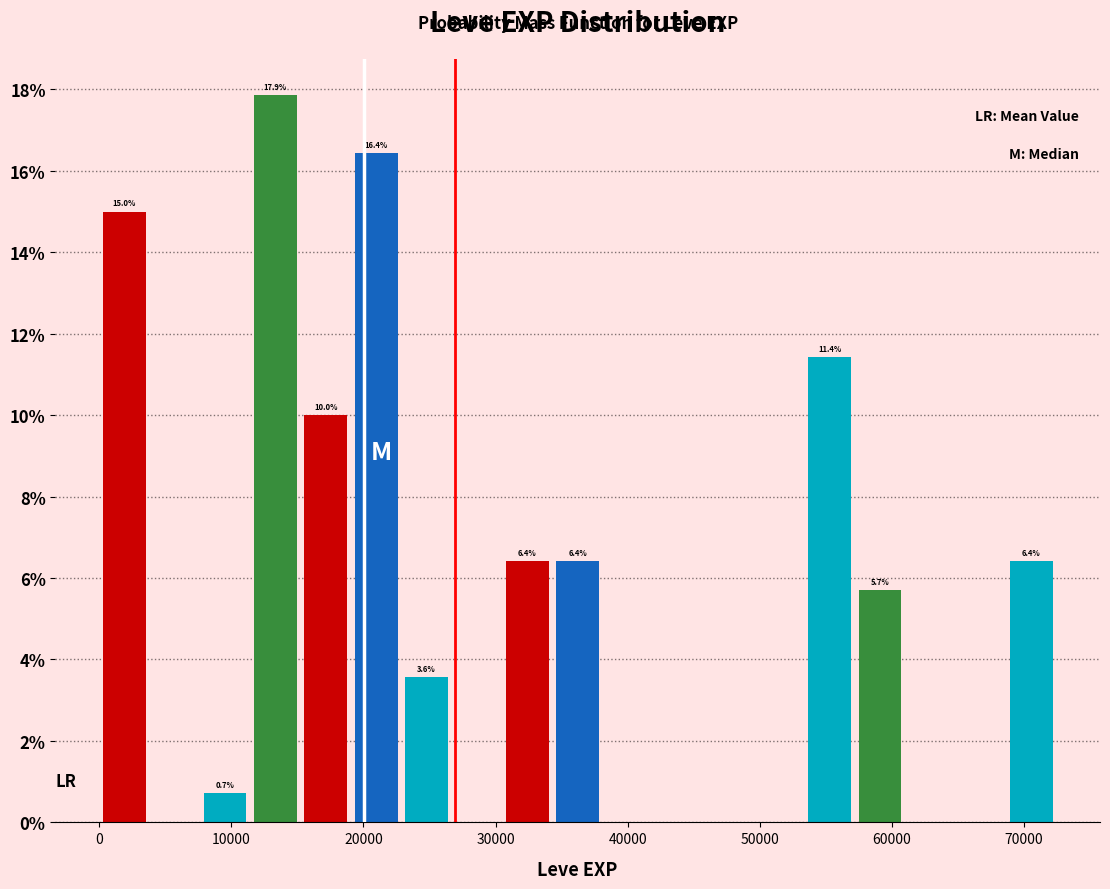

Around what value on the x-axis is the tallest bar? Give the approximate position of its centre, as read against the axis.

13000